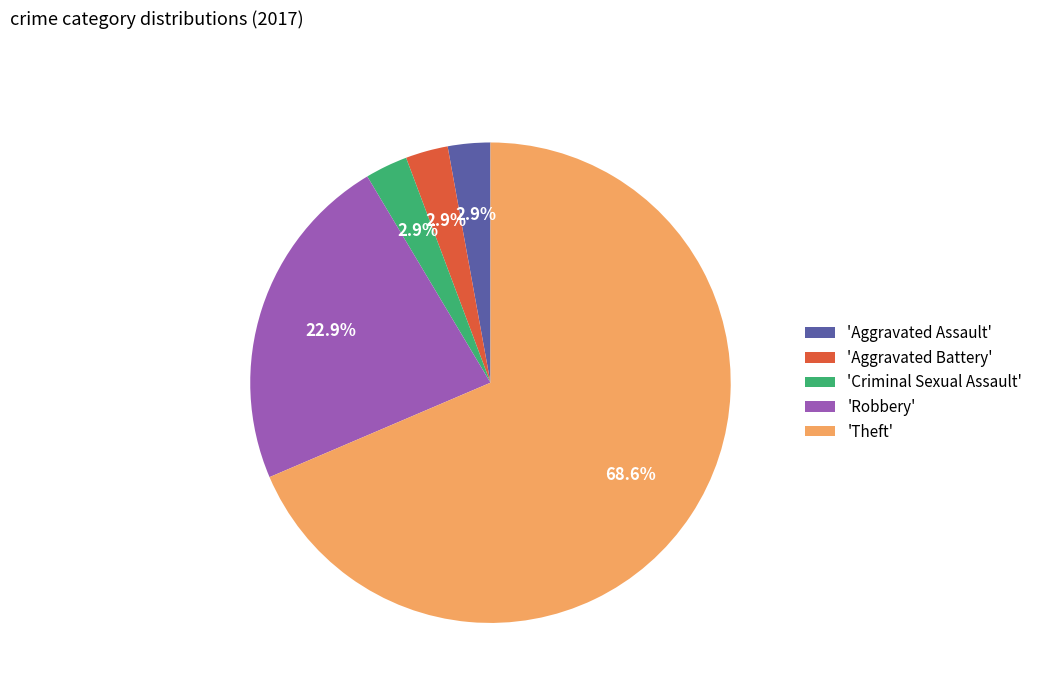

Combined, what portion of the pie is 'Aggravated Battery' and 'Robbery'?

25.7%